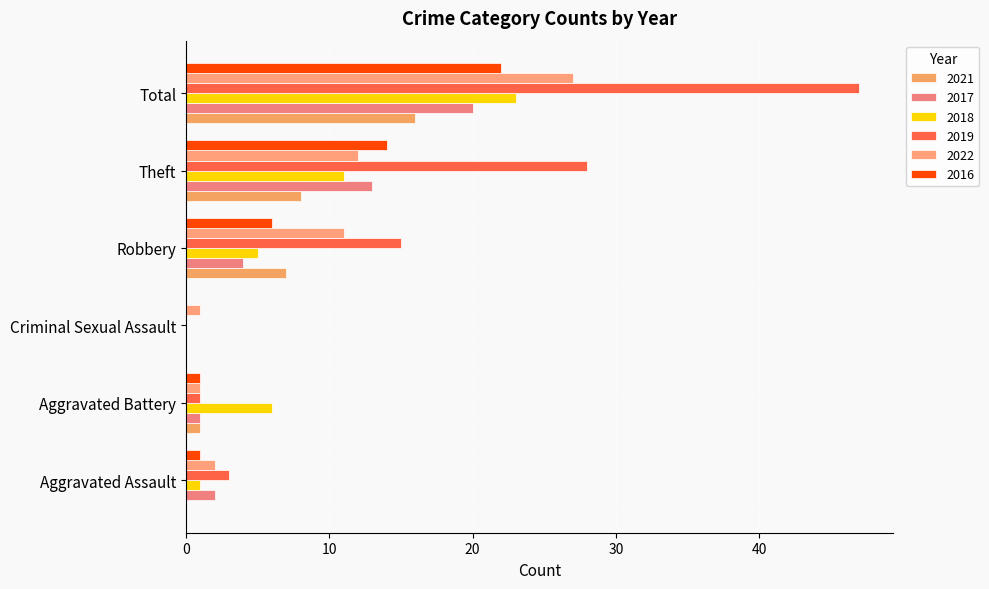

What is the label of the 4th bar from the right?

Criminal Sexual Assault